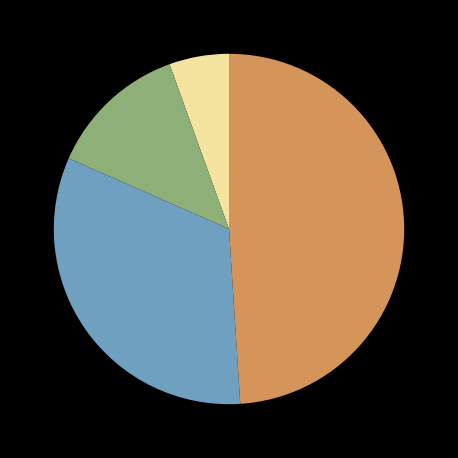

Is there any slice that represents more than half of the pie?

No